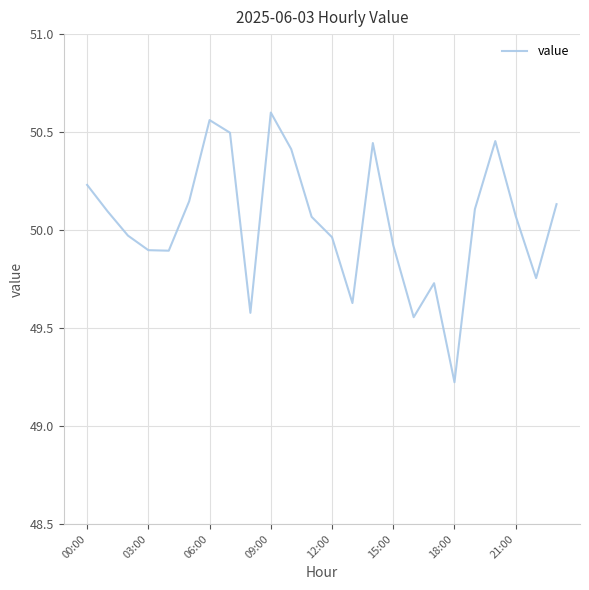

What is the difference between the maximum and minimum values?

1.4